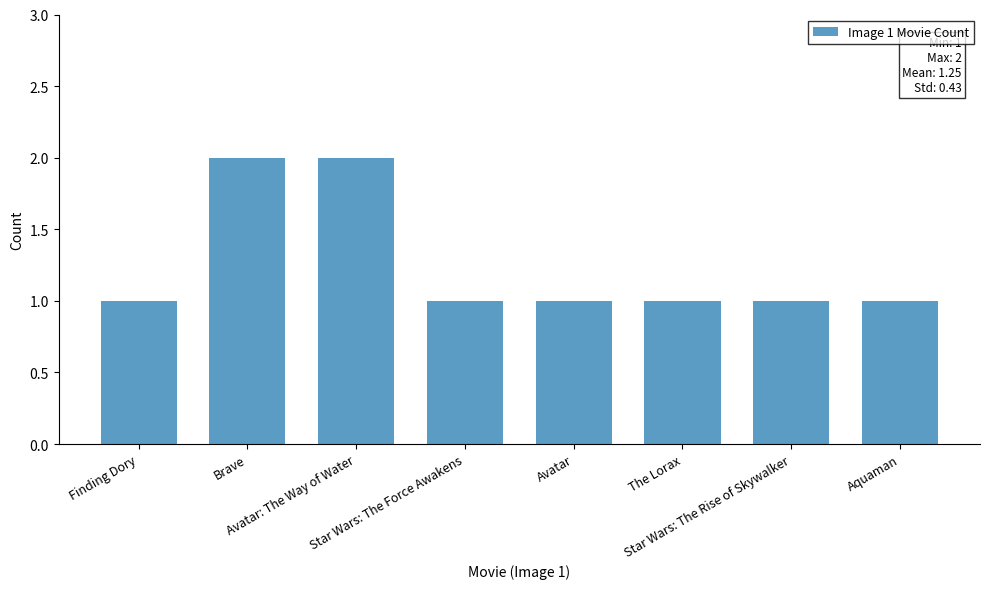

What is the value of the 3rd bar from the left?

2